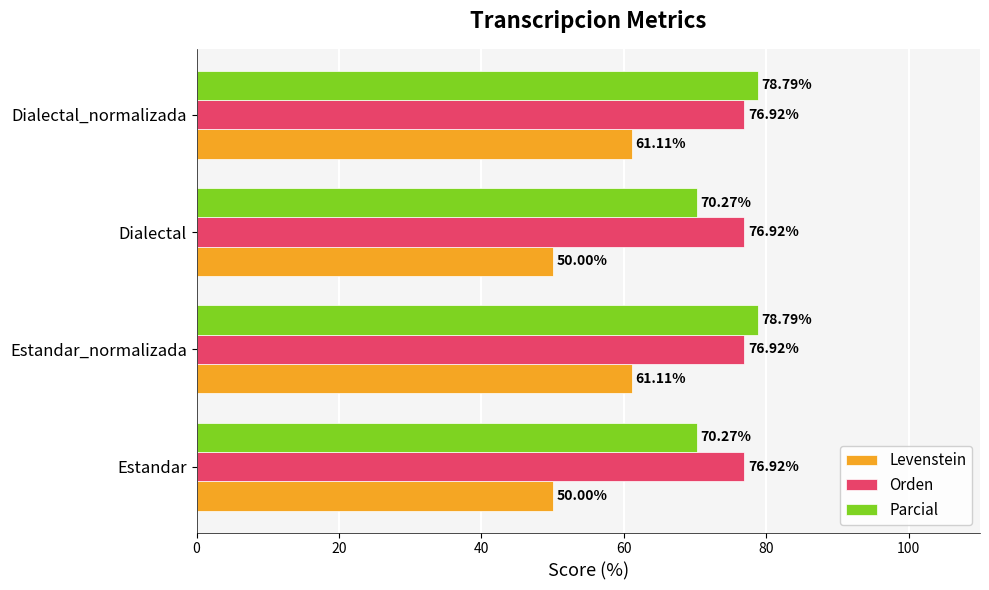

Which series has the largest range (max minus min)?

Levenstein